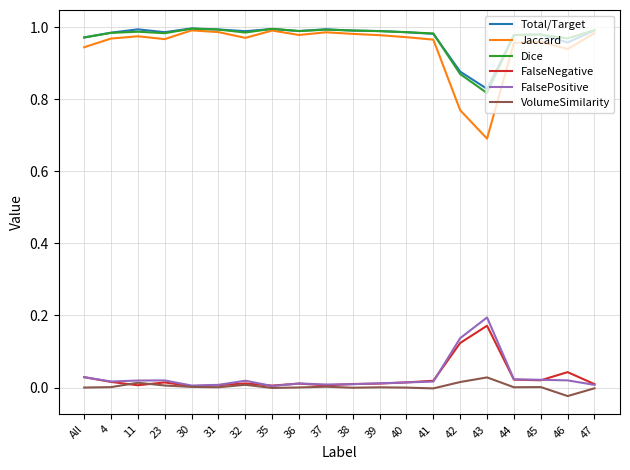

True or false: FalsePositive and Jaccard intersect in this chart.

False